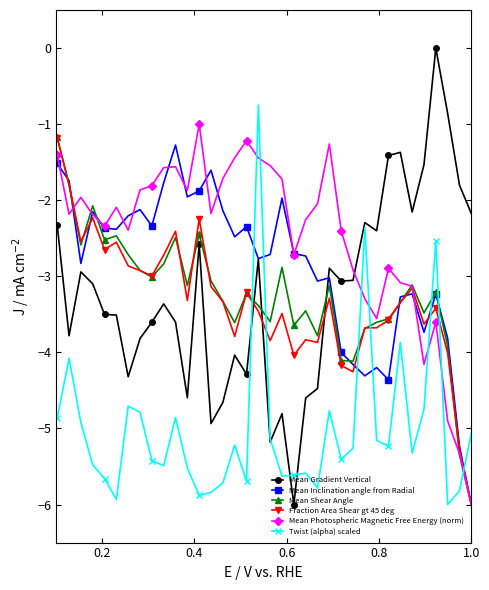

True or false: Mean Inclination angle from Radial has more than 0 points higher than both neighbors.

True